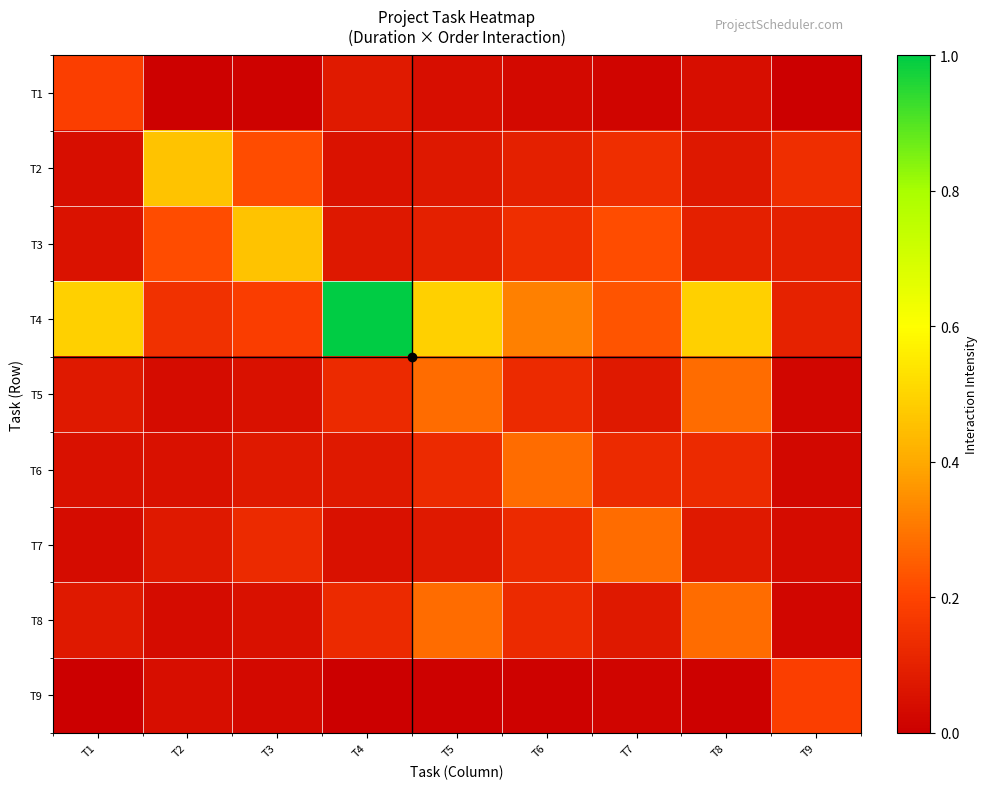

What is the difference between the highest and lowest values at T2?

0.5